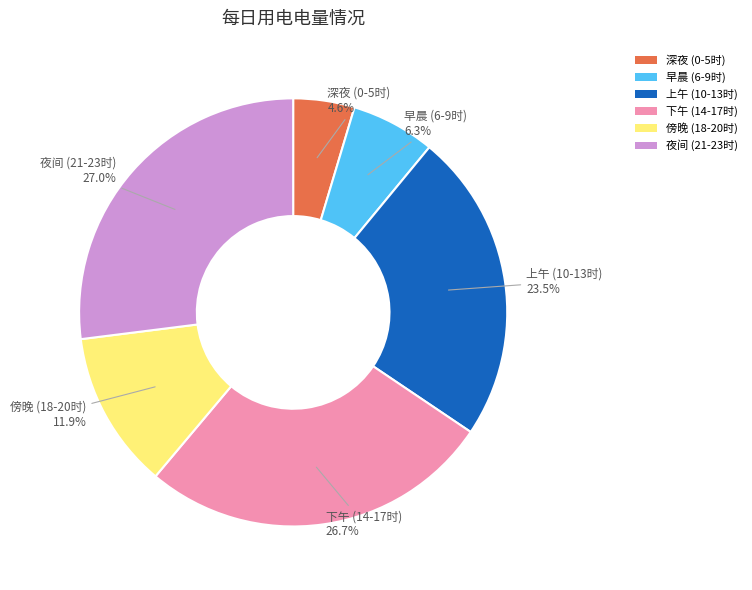

Count the number of slices in the pie.

6